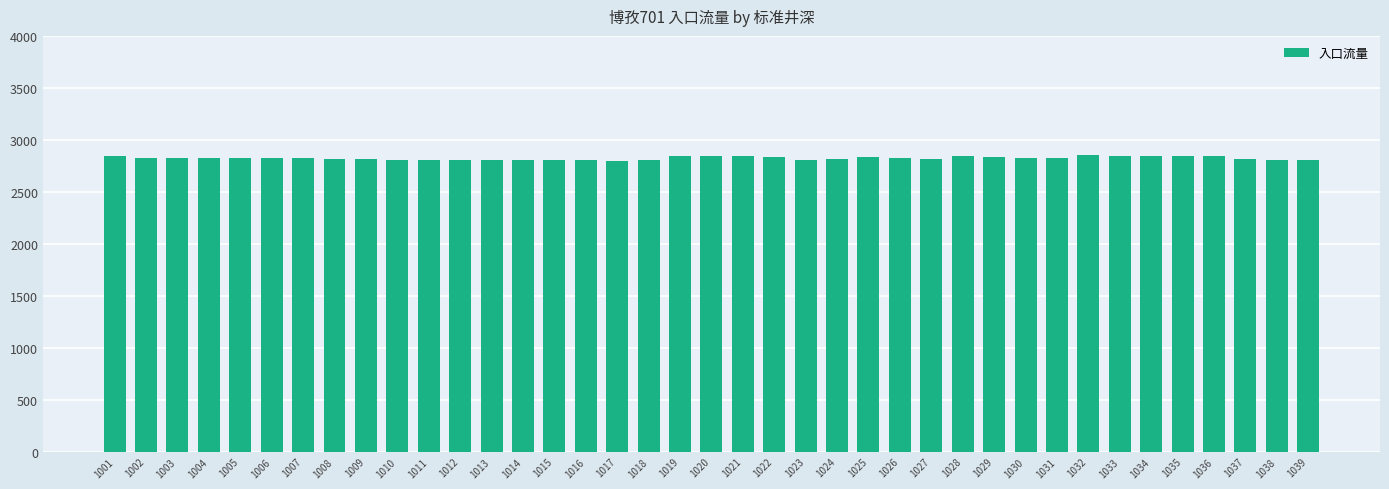

What is the value of the 3rd bar from the left?

2823